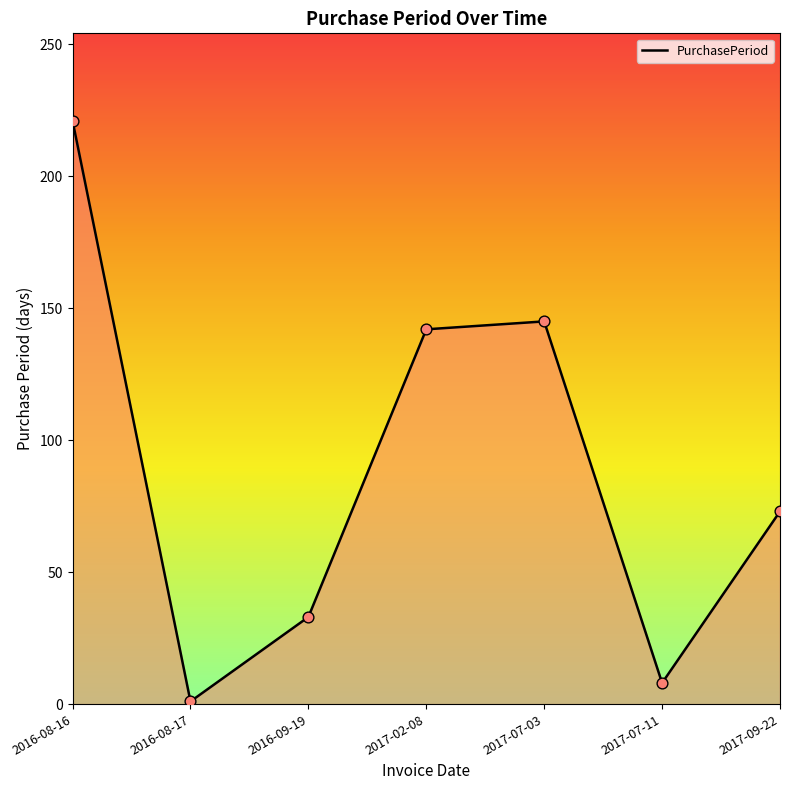

What is the ratio of the value at 2017-02-08 to the value at 2016-09-19?

4.3